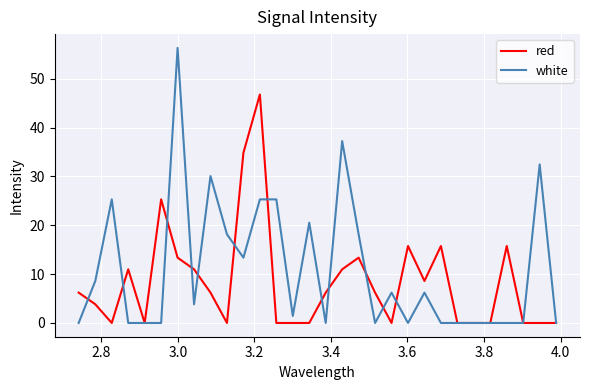

What is the maximum value shown in the chart?

56.3